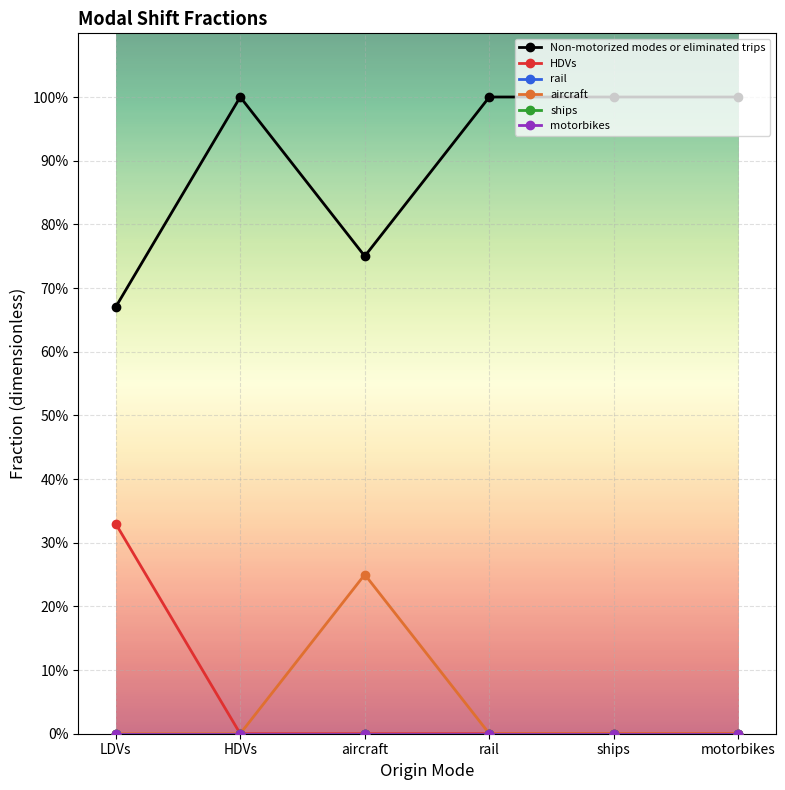

Is this an area chart (filled region under the line)?

No